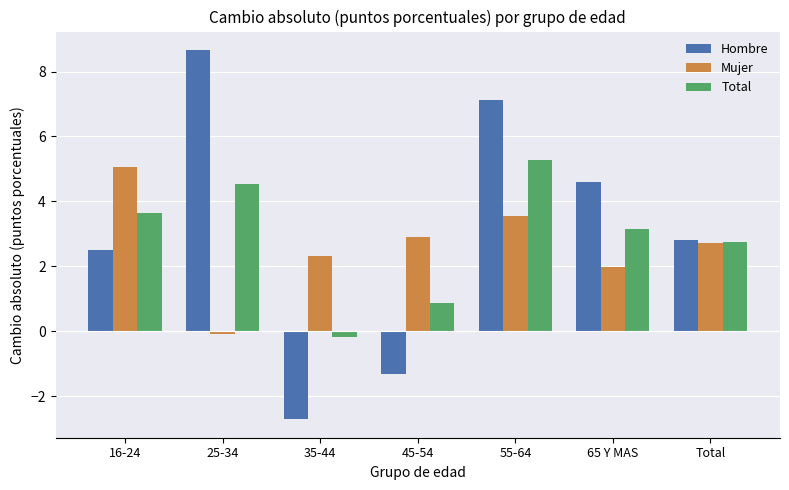

Reading right to left, list all the values displayed in this chart.

Hombre: 2.8	4.6	7.1	-1.3	-2.7	8.7	2.5
Mujer: 2.7	2.0	3.5	2.9	2.3	-0.1	5.0
Total: 2.8	3.2	5.3	0.9	-0.2	4.5	3.7